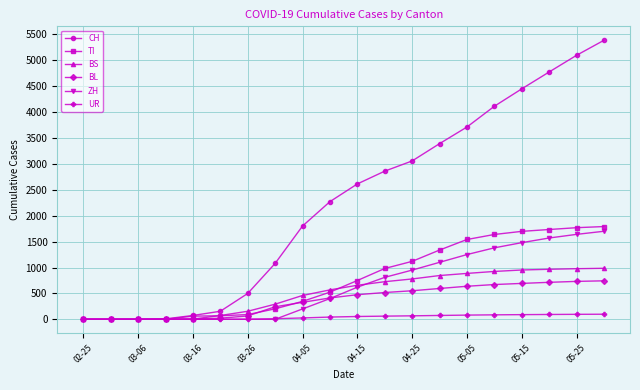

Which series has the largest total across all categories?

CH